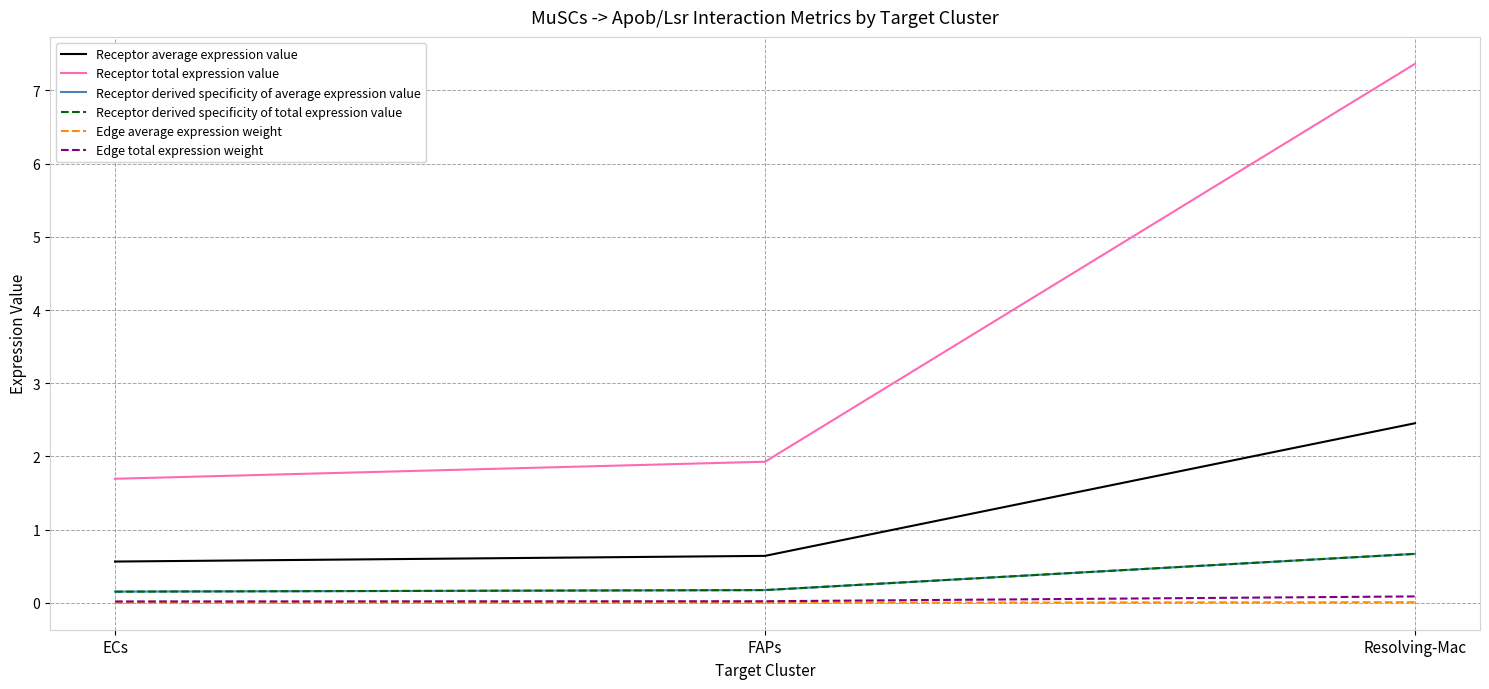

Does the chart display data point markers on the line(s)?

No